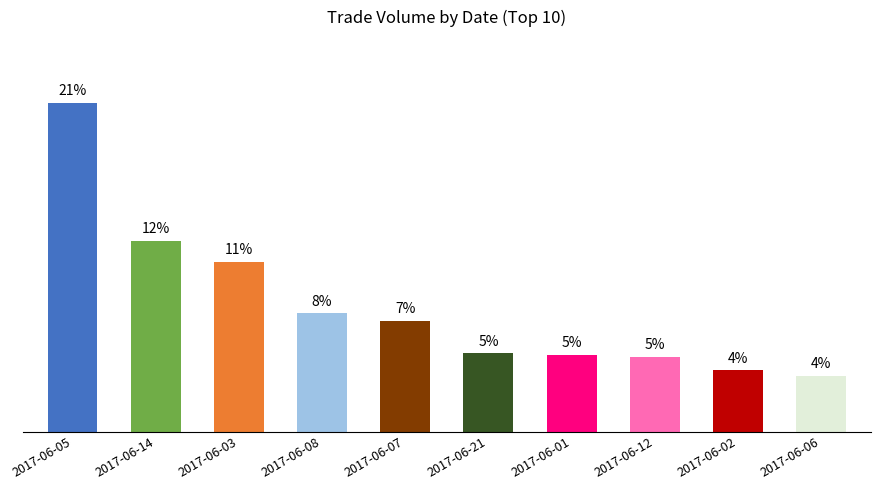

What is the maximum value shown in the chart?

21.0